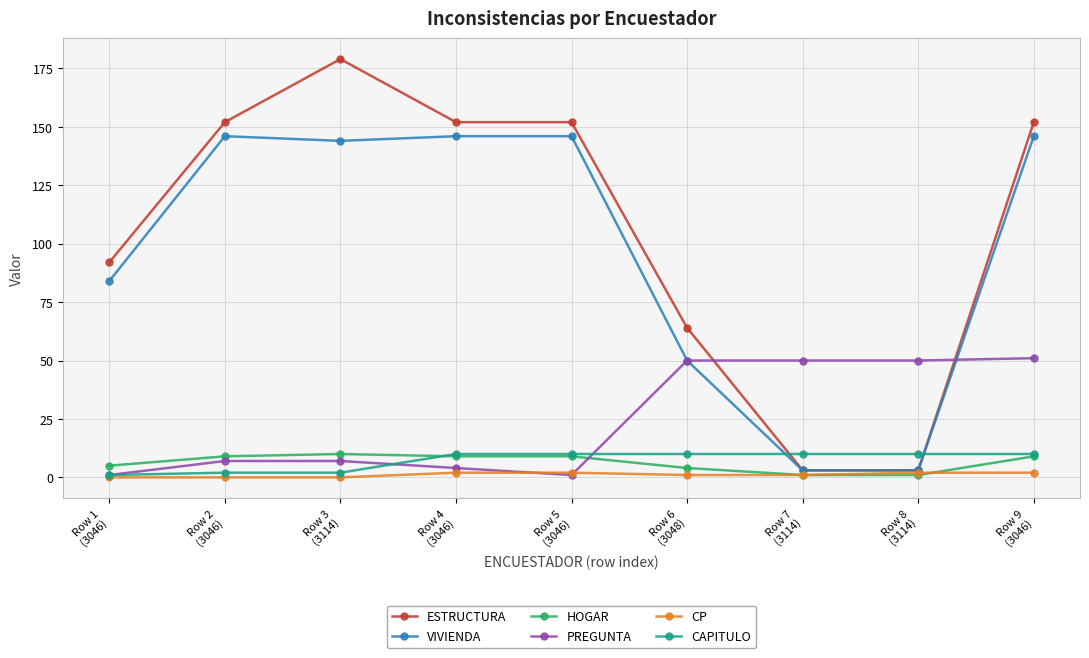

What is the approximate value of CAPITULO at Row 4
(3046)?

10